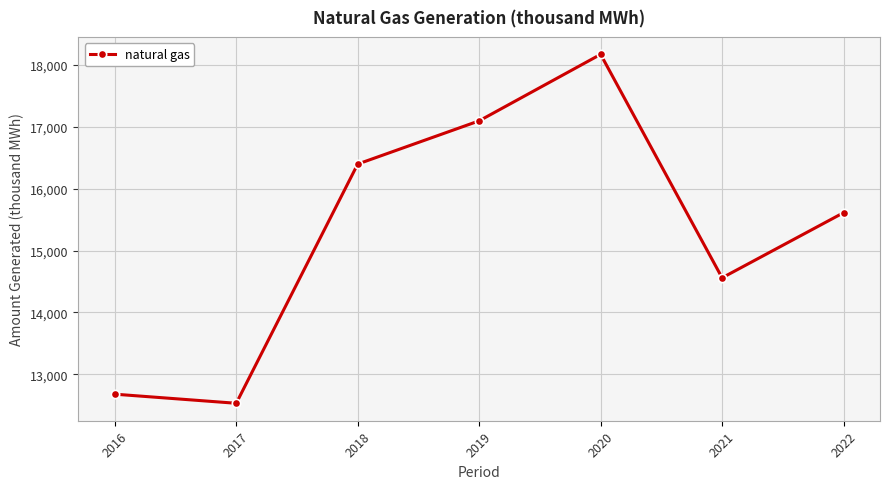

Reading left to right, transcribe all the data shown in this chart.

2016=12679.4	2017=12532.2	2018=16398.4	2019=17097.1	2020=18171.3	2021=14559.8	2022=15612.4